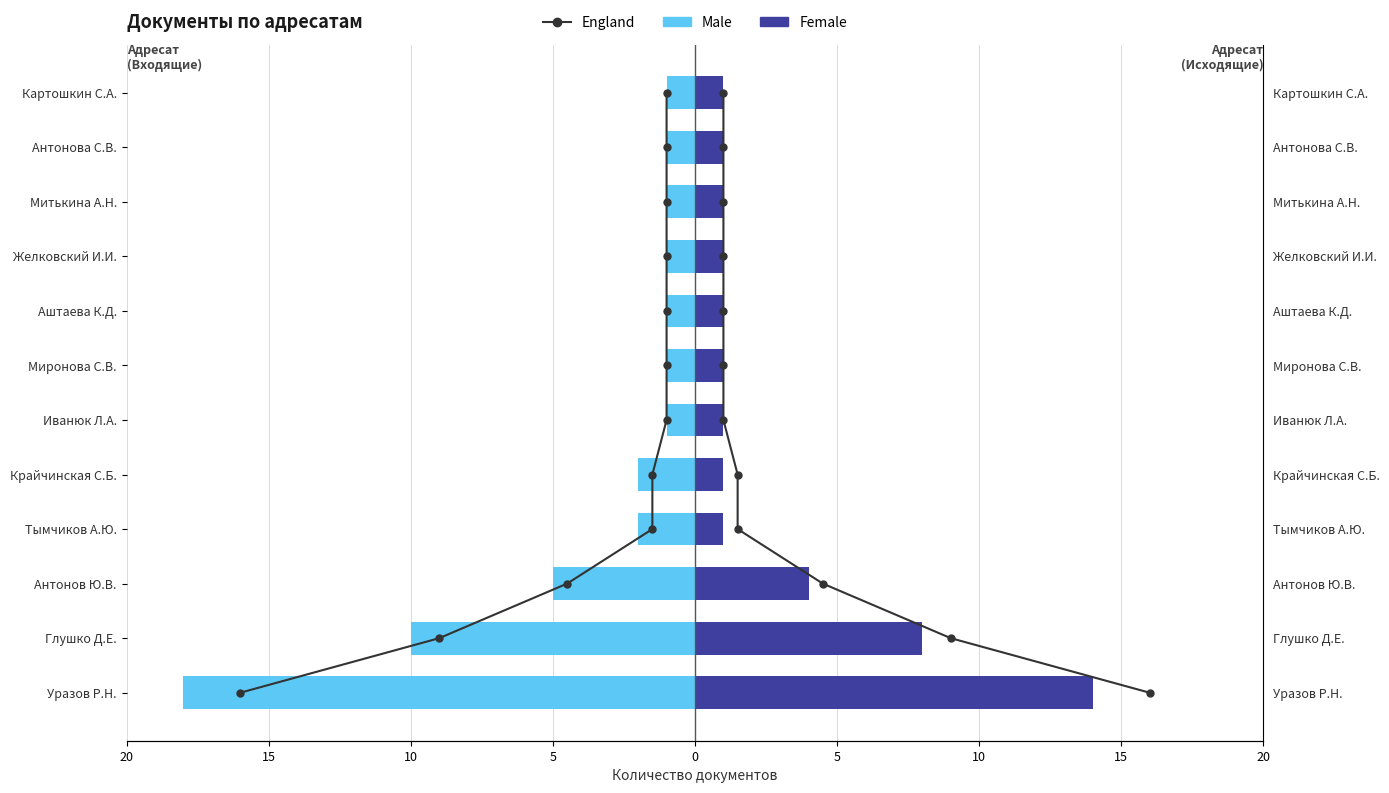

At 10, list the series in order from smallest to largest.

Male, England, Female